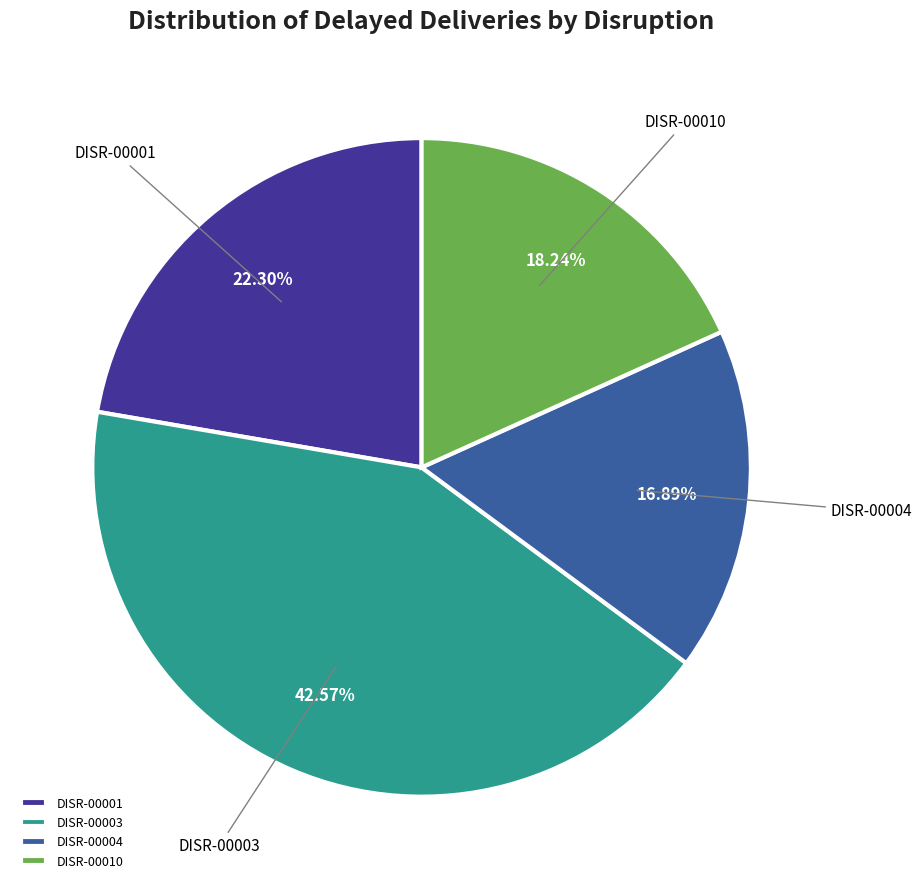

What percentage is the DISR-00001 slice, to the nearest percent?

22%